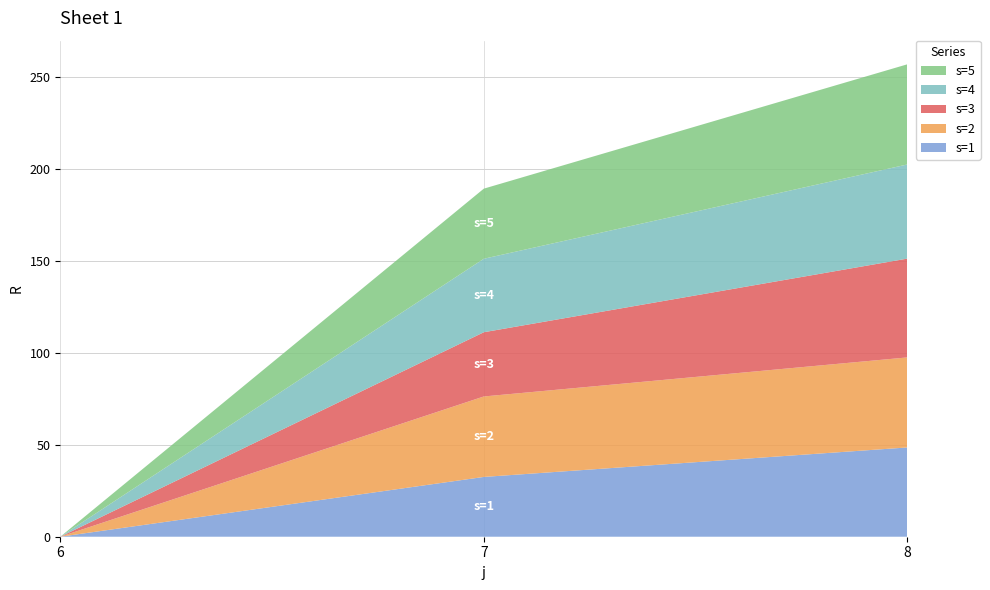

Reading left to right, extract all data points from this chart.

s=1: 6=0.0	7=32.5	8=48.6
s=2: 6=0.0	7=43.8	8=49.0
s=3: 6=0.0	7=34.9	8=53.7
s=4: 6=0.0	7=40.0	8=51.2
s=5: 6=0.0	7=38.1	8=54.5